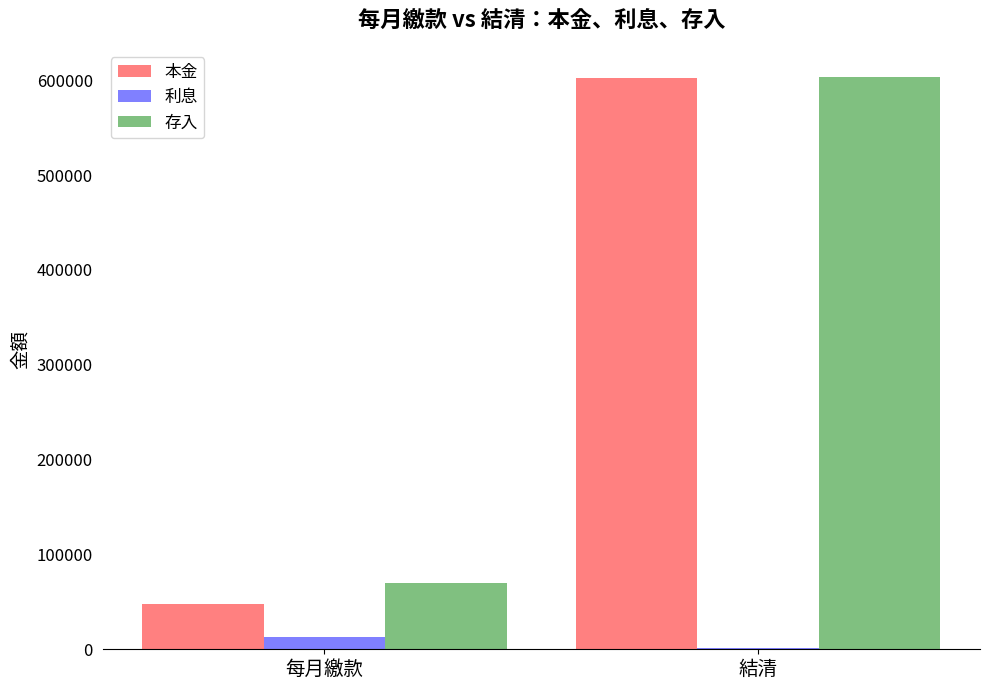

What is the spread (max minus min) of values at 每月繳款?

56650